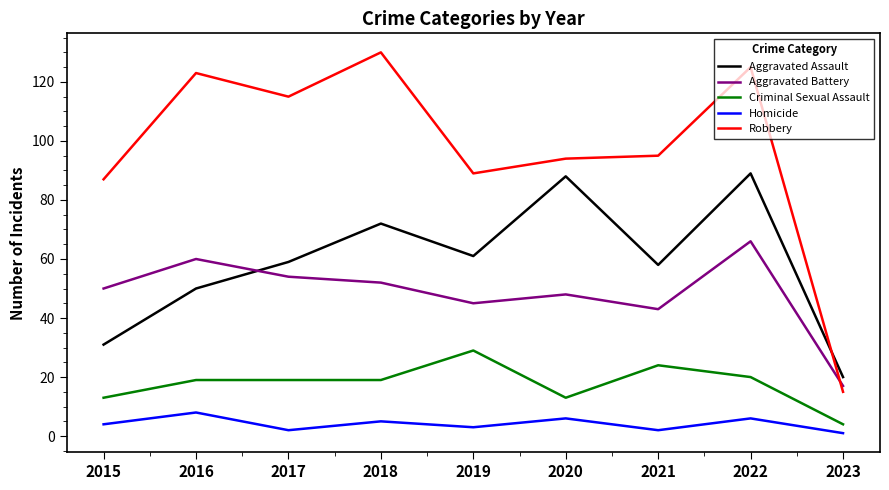

At which category does Homicide reach its first local peak?

2016